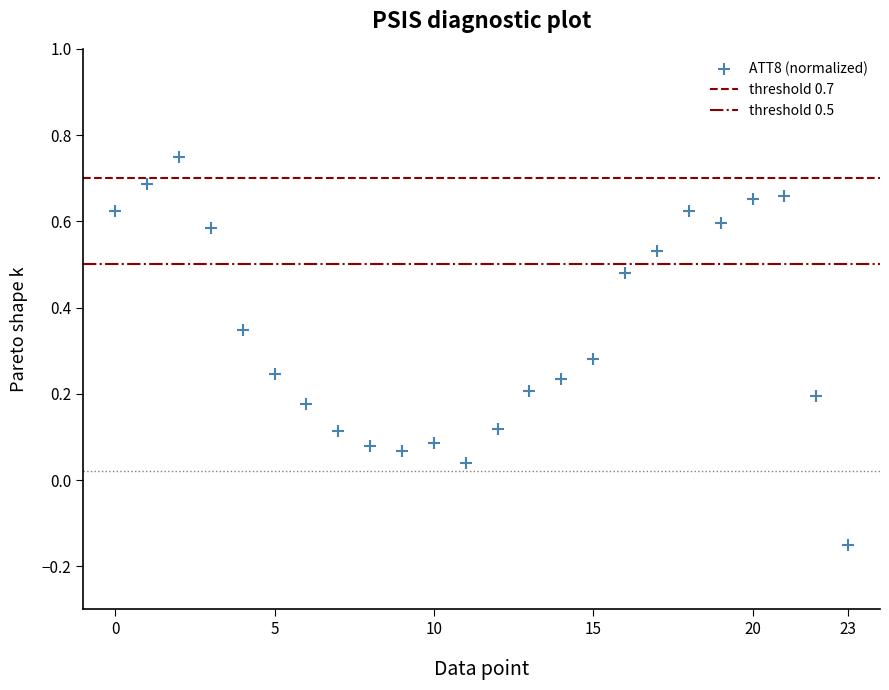

What is the range of Y values (max minus min)?

0.9